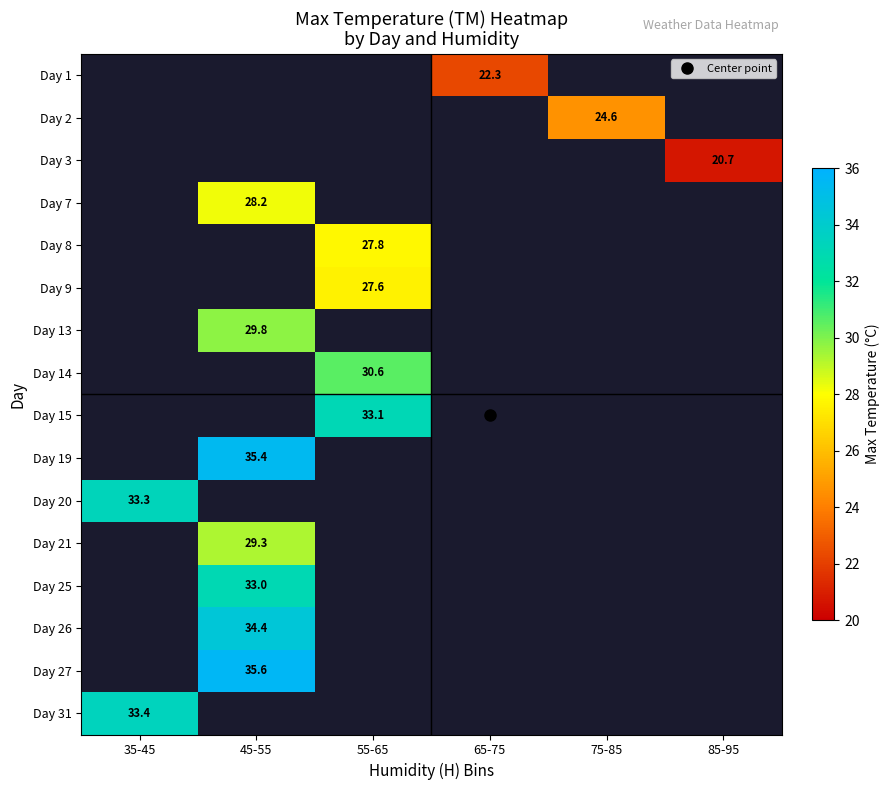

Read the Day 26 value at 45-55.

34.4